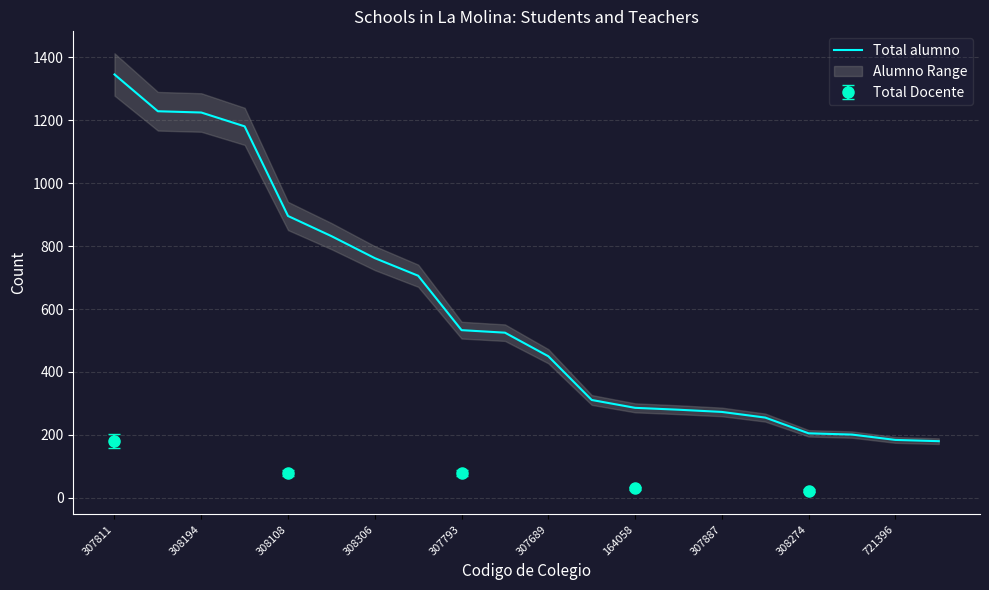

The Total alumno series shows 450 at 307689. True or false?

True